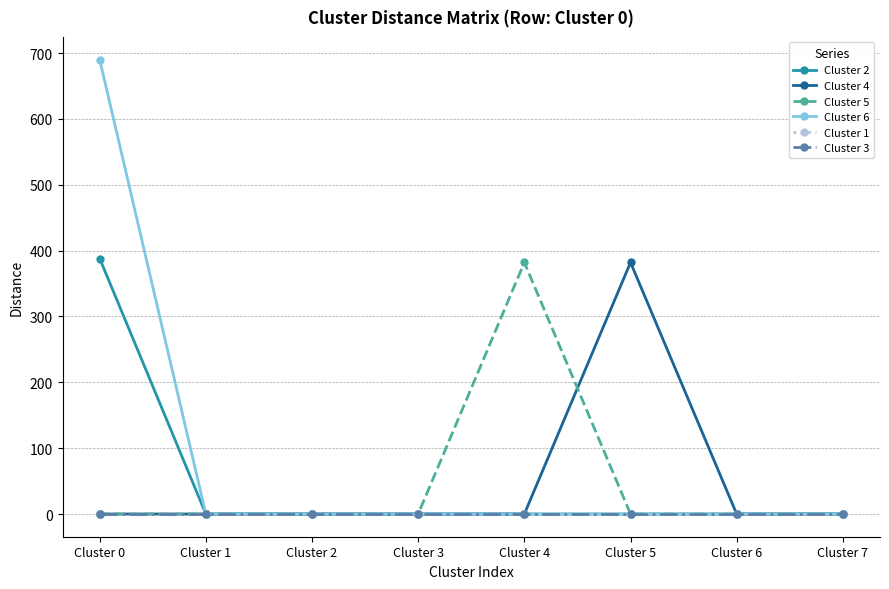

At which label does Cluster 5 reach its peak?

Cluster 4